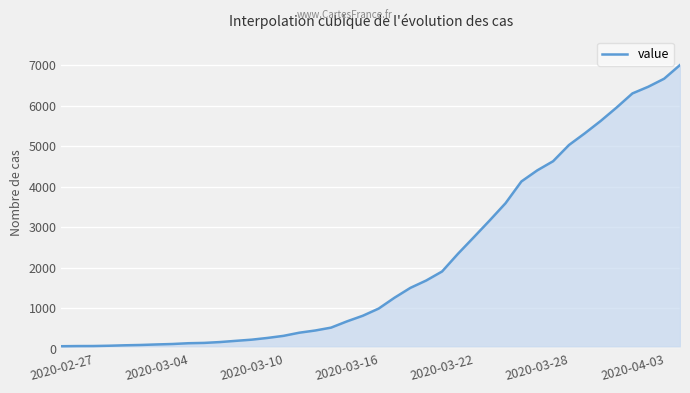

What is the greatest value displayed?

7004